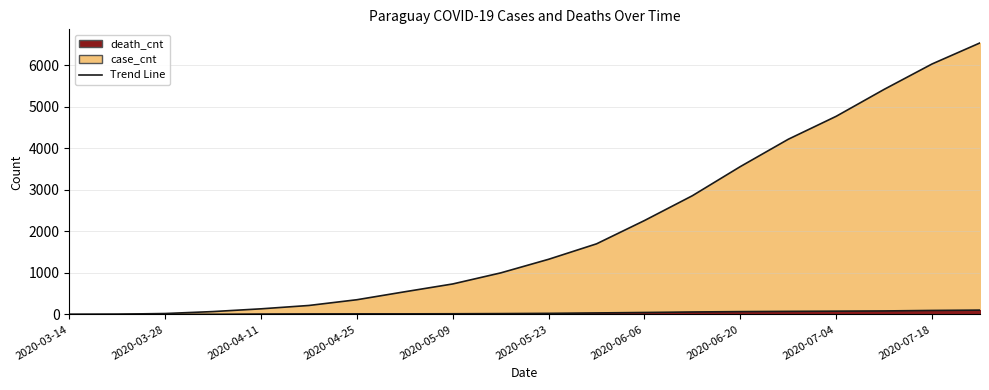

Where is case_cnt nearest to the value 3269?

2020-06-20